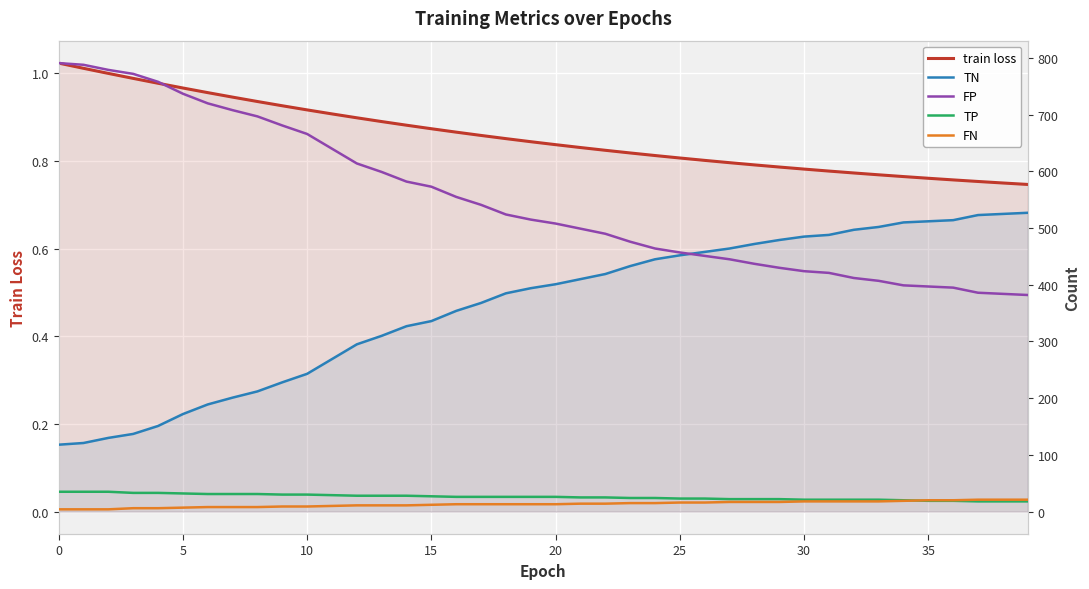

Rank the series at 27 from lowest to highest value.

train loss, FN, TP, FP, TN